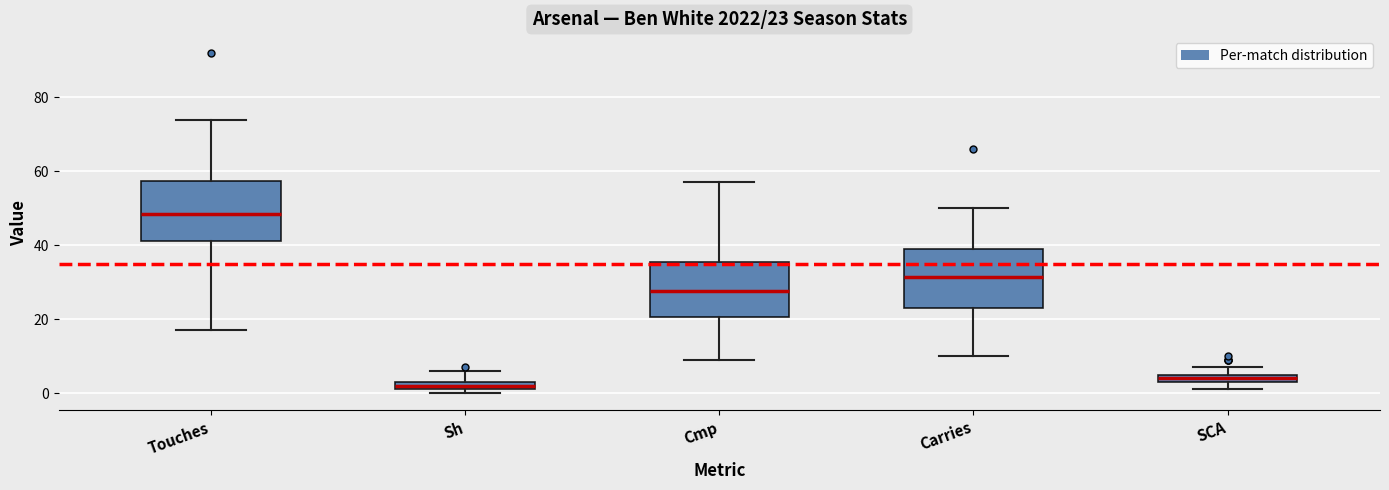

Which box has the lowest median line?

Sh